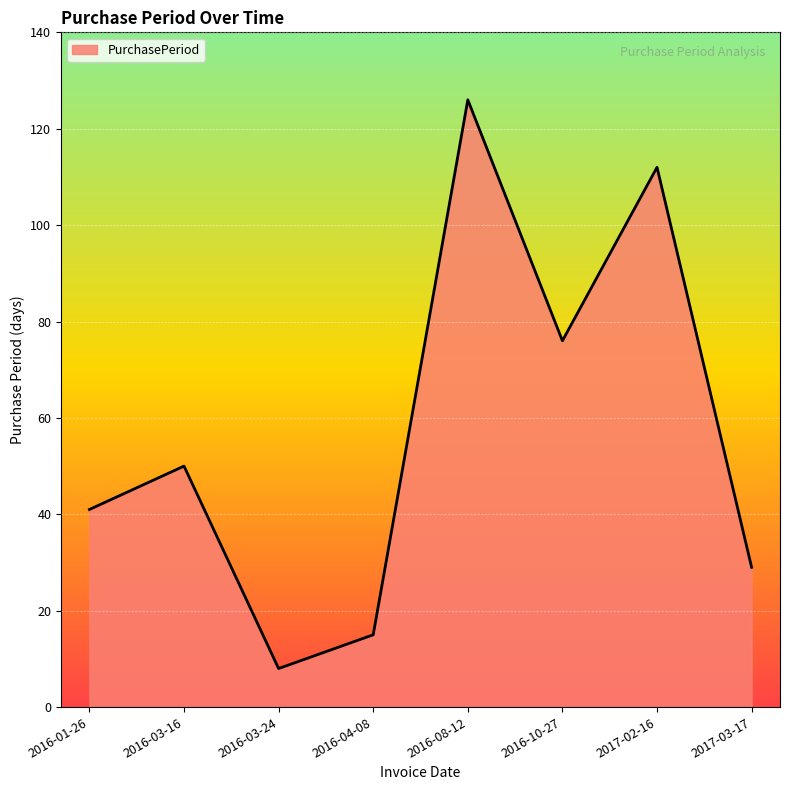

How many lines are shown in the chart?

1